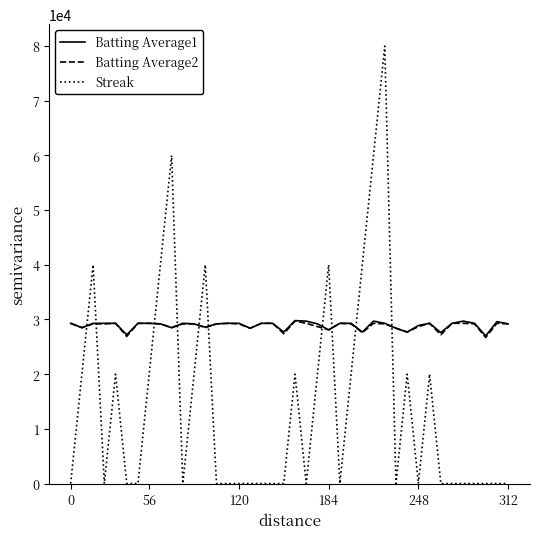

After their last crossing, which series has the higher values: Streak or Batting Average2?

Batting Average2